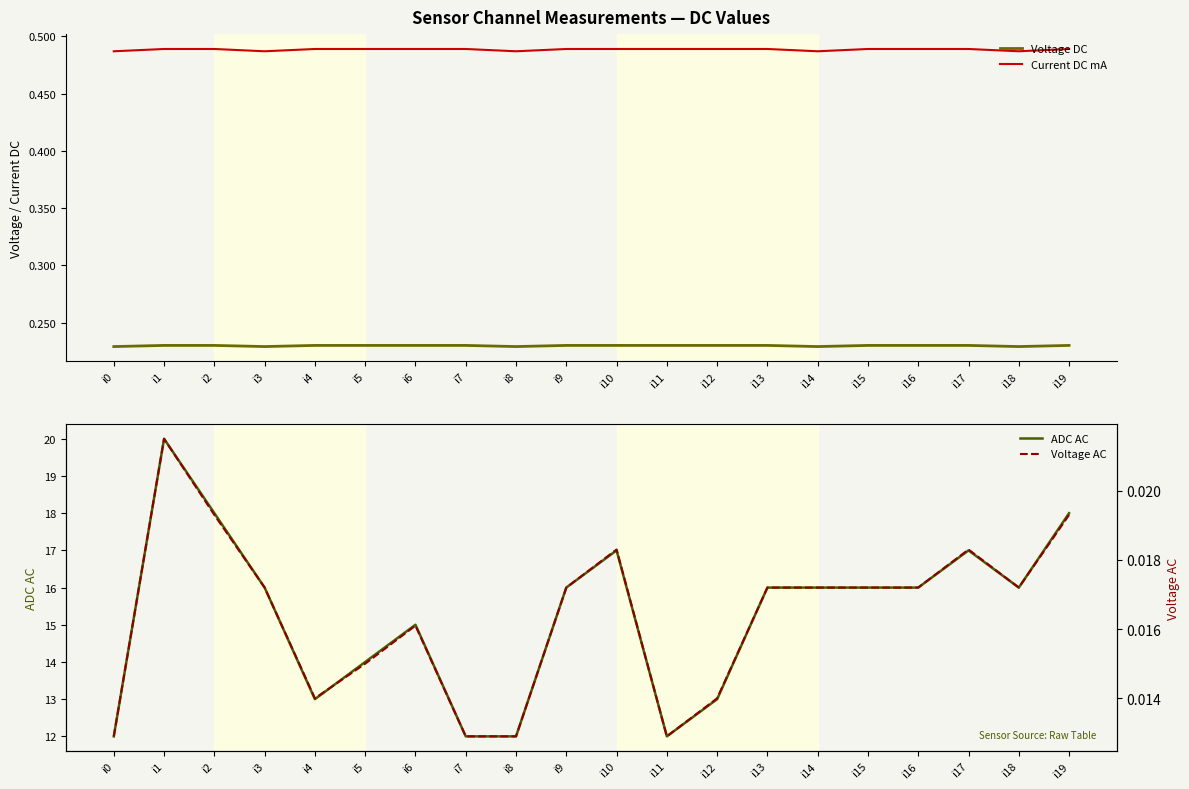

At how many categories does at least one series exceed 6?

20